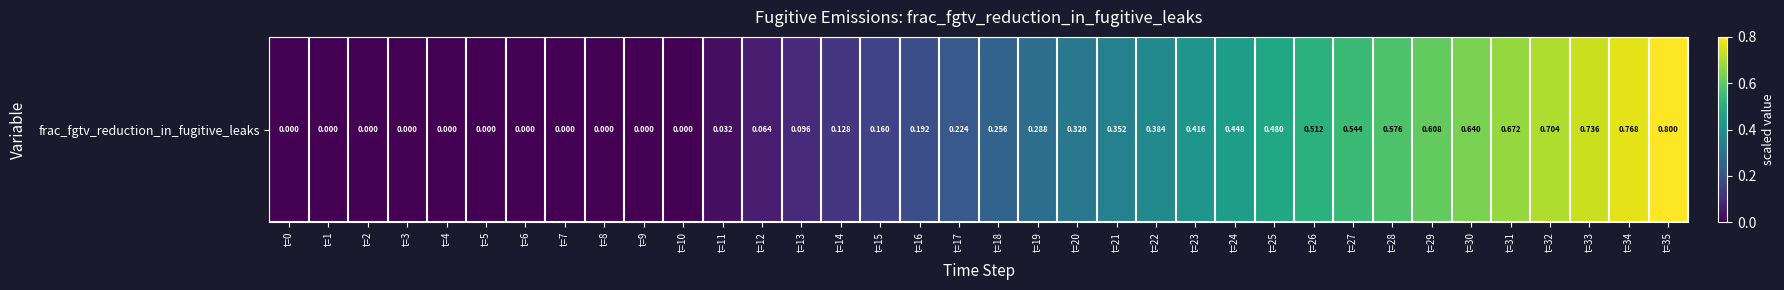

Reading left to right, extract all data points from this chart.

t=0=0.0	t=1=0.0	t=2=0.0	t=3=0.0	t=4=0.0	t=5=0.0	t=6=0.0	t=7=0.0	t=8=0.0	t=9=0.0	t=10=0.0	t=11=0.0	t=12=0.1	t=13=0.1	t=14=0.1	t=15=0.2	t=16=0.2	t=17=0.2	t=18=0.3	t=19=0.3	t=20=0.3	t=21=0.4	t=22=0.4	t=23=0.4	t=24=0.4	t=25=0.5	t=26=0.5	t=27=0.5	t=28=0.6	t=29=0.6	t=30=0.6	t=31=0.7	t=32=0.7	t=33=0.7	t=34=0.8	t=35=0.8